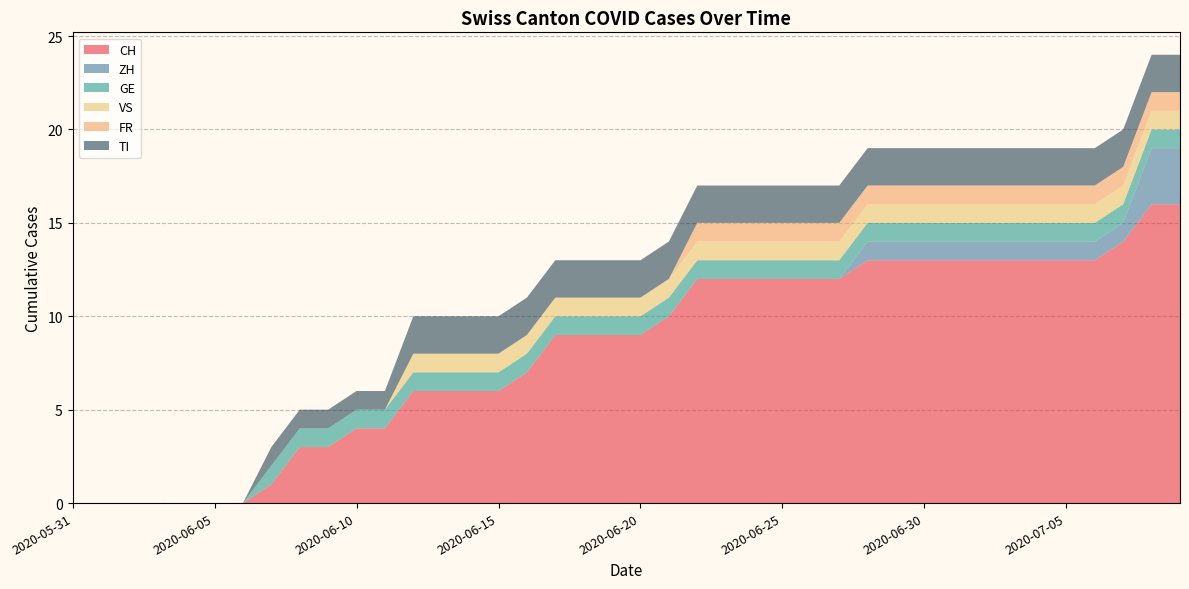

Reading left to right, extract all data points from this chart.

CH: 2020-05-31=0	2020-06-01=0	2020-06-02=0	2020-06-03=0	2020-06-04=0	2020-06-05=0	2020-06-06=0	2020-06-07=1	2020-06-08=3	2020-06-09=3	2020-06-10=4	2020-06-11=4	2020-06-12=6	2020-06-13=6	2020-06-14=6	2020-06-15=6	2020-06-16=7	2020-06-17=9	2020-06-18=9	2020-06-19=9	2020-06-20=9	2020-06-21=10	2020-06-22=12	2020-06-23=12	2020-06-24=12	2020-06-25=12	2020-06-26=12	2020-06-27=12	2020-06-28=13	2020-06-29=13	2020-06-30=13	2020-07-01=13	2020-07-02=13	2020-07-03=13	2020-07-04=13	2020-07-05=13	2020-07-06=13	2020-07-07=14	2020-07-08=16	2020-07-09=16
ZH: 2020-05-31=0	2020-06-01=0	2020-06-02=0	2020-06-03=0	2020-06-04=0	2020-06-05=0	2020-06-06=0	2020-06-07=0	2020-06-08=0	2020-06-09=0	2020-06-10=0	2020-06-11=0	2020-06-12=0	2020-06-13=0	2020-06-14=0	2020-06-15=0	2020-06-16=0	2020-06-17=0	2020-06-18=0	2020-06-19=0	2020-06-20=0	2020-06-21=0	2020-06-22=0	2020-06-23=0	2020-06-24=0	2020-06-25=0	2020-06-26=0	2020-06-27=0	2020-06-28=1	2020-06-29=1	2020-06-30=1	2020-07-01=1	2020-07-02=1	2020-07-03=1	2020-07-04=1	2020-07-05=1	2020-07-06=1	2020-07-07=1	2020-07-08=3	2020-07-09=3
GE: 2020-05-31=0	2020-06-01=0	2020-06-02=0	2020-06-03=0	2020-06-04=0	2020-06-05=0	2020-06-06=0	2020-06-07=1	2020-06-08=1	2020-06-09=1	2020-06-10=1	2020-06-11=1	2020-06-12=1	2020-06-13=1	2020-06-14=1	2020-06-15=1	2020-06-16=1	2020-06-17=1	2020-06-18=1	2020-06-19=1	2020-06-20=1	2020-06-21=1	2020-06-22=1	2020-06-23=1	2020-06-24=1	2020-06-25=1	2020-06-26=1	2020-06-27=1	2020-06-28=1	2020-06-29=1	2020-06-30=1	2020-07-01=1	2020-07-02=1	2020-07-03=1	2020-07-04=1	2020-07-05=1	2020-07-06=1	2020-07-07=1	2020-07-08=1	2020-07-09=1
VS: 2020-05-31=0	2020-06-01=0	2020-06-02=0	2020-06-03=0	2020-06-04=0	2020-06-05=0	2020-06-06=0	2020-06-07=0	2020-06-08=0	2020-06-09=0	2020-06-10=0	2020-06-11=0	2020-06-12=1	2020-06-13=1	2020-06-14=1	2020-06-15=1	2020-06-16=1	2020-06-17=1	2020-06-18=1	2020-06-19=1	2020-06-20=1	2020-06-21=1	2020-06-22=1	2020-06-23=1	2020-06-24=1	2020-06-25=1	2020-06-26=1	2020-06-27=1	2020-06-28=1	2020-06-29=1	2020-06-30=1	2020-07-01=1	2020-07-02=1	2020-07-03=1	2020-07-04=1	2020-07-05=1	2020-07-06=1	2020-07-07=1	2020-07-08=1	2020-07-09=1
FR: 2020-05-31=0	2020-06-01=0	2020-06-02=0	2020-06-03=0	2020-06-04=0	2020-06-05=0	2020-06-06=0	2020-06-07=0	2020-06-08=0	2020-06-09=0	2020-06-10=0	2020-06-11=0	2020-06-12=0	2020-06-13=0	2020-06-14=0	2020-06-15=0	2020-06-16=0	2020-06-17=0	2020-06-18=0	2020-06-19=0	2020-06-20=0	2020-06-21=0	2020-06-22=1	2020-06-23=1	2020-06-24=1	2020-06-25=1	2020-06-26=1	2020-06-27=1	2020-06-28=1	2020-06-29=1	2020-06-30=1	2020-07-01=1	2020-07-02=1	2020-07-03=1	2020-07-04=1	2020-07-05=1	2020-07-06=1	2020-07-07=1	2020-07-08=1	2020-07-09=1
TI: 2020-05-31=0	2020-06-01=0	2020-06-02=0	2020-06-03=0	2020-06-04=0	2020-06-05=0	2020-06-06=0	2020-06-07=1	2020-06-08=1	2020-06-09=1	2020-06-10=1	2020-06-11=1	2020-06-12=2	2020-06-13=2	2020-06-14=2	2020-06-15=2	2020-06-16=2	2020-06-17=2	2020-06-18=2	2020-06-19=2	2020-06-20=2	2020-06-21=2	2020-06-22=2	2020-06-23=2	2020-06-24=2	2020-06-25=2	2020-06-26=2	2020-06-27=2	2020-06-28=2	2020-06-29=2	2020-06-30=2	2020-07-01=2	2020-07-02=2	2020-07-03=2	2020-07-04=2	2020-07-05=2	2020-07-06=2	2020-07-07=2	2020-07-08=2	2020-07-09=2